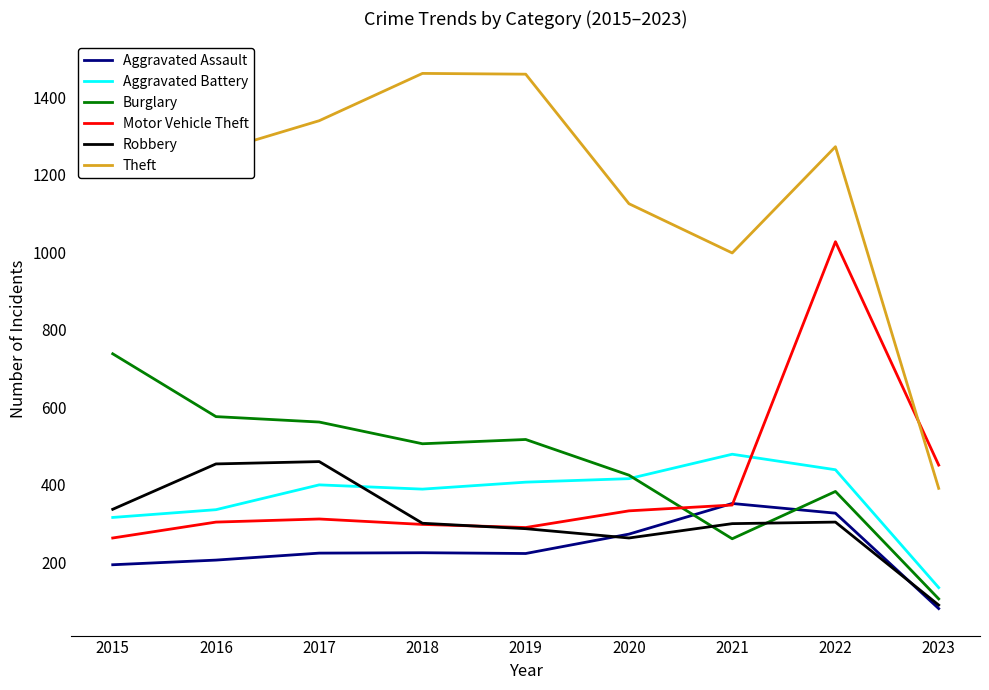

What is the minimum value shown in the chart?

81